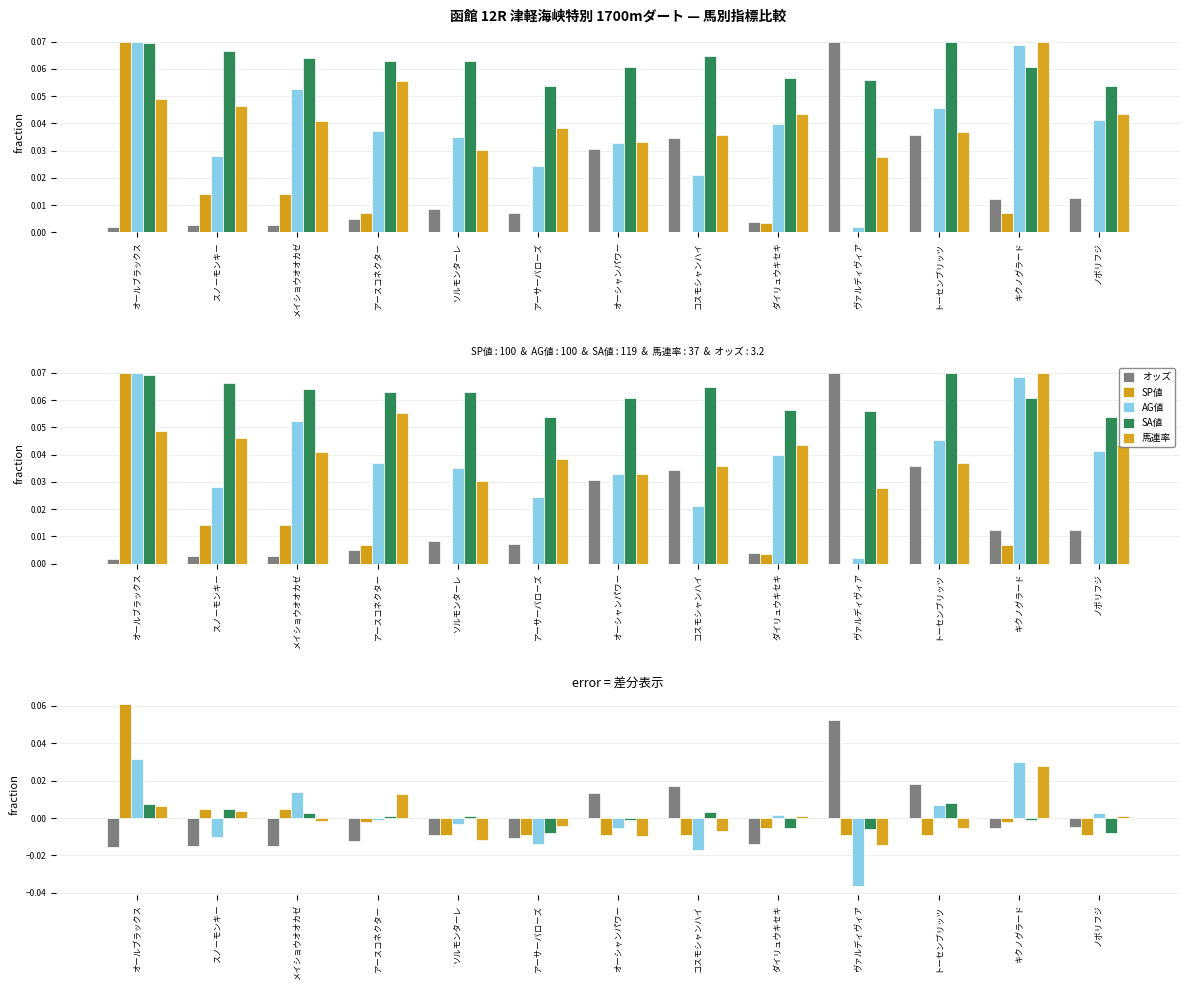

Does the chart contain any negative values?

Yes